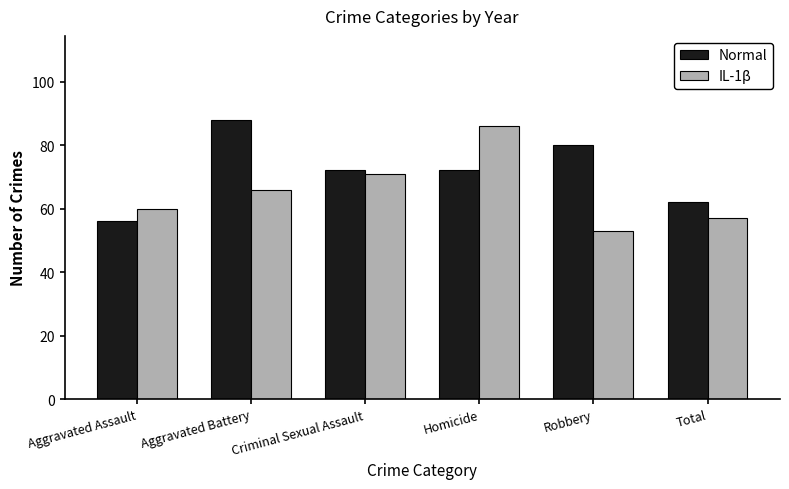

What is the total value across all series at Criminal Sexual Assault?

143